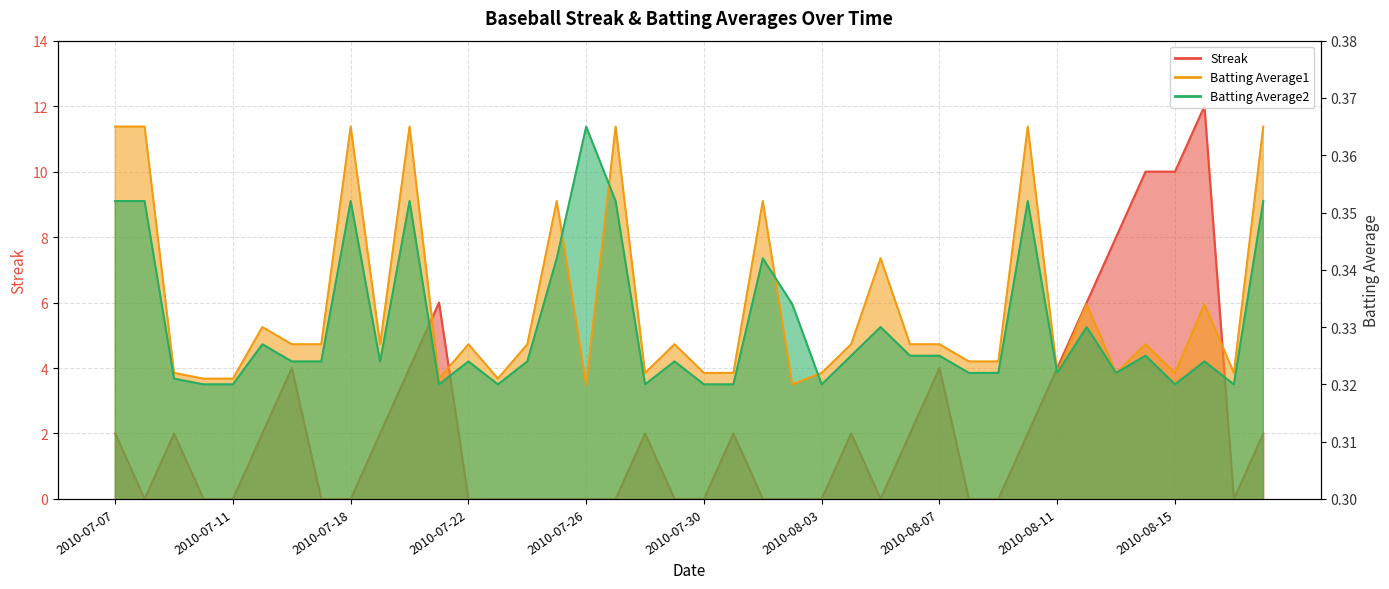

Which series changed the most between 2010-07-17 and 2010-08-01?

Batting Average1